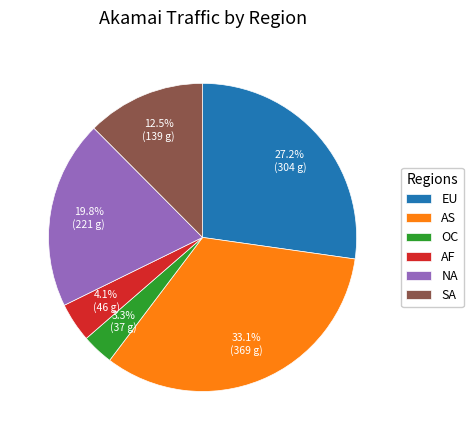

Rank the categories by value from lowest to highest.

OC, AF, SA, NA, EU, AS